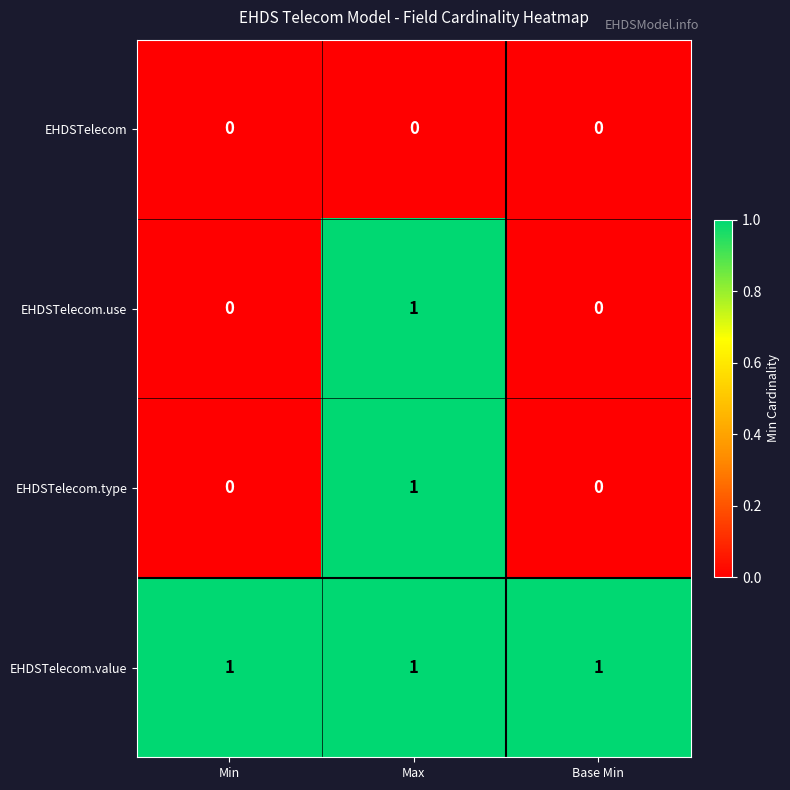

Which series has the largest total across all categories?

EHDSTelecom.value